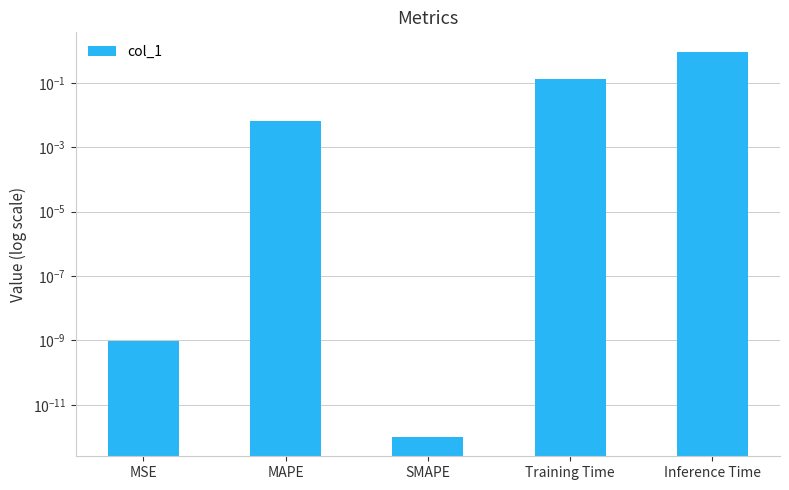

The value at SMAPE is 0.0. True or false?

True